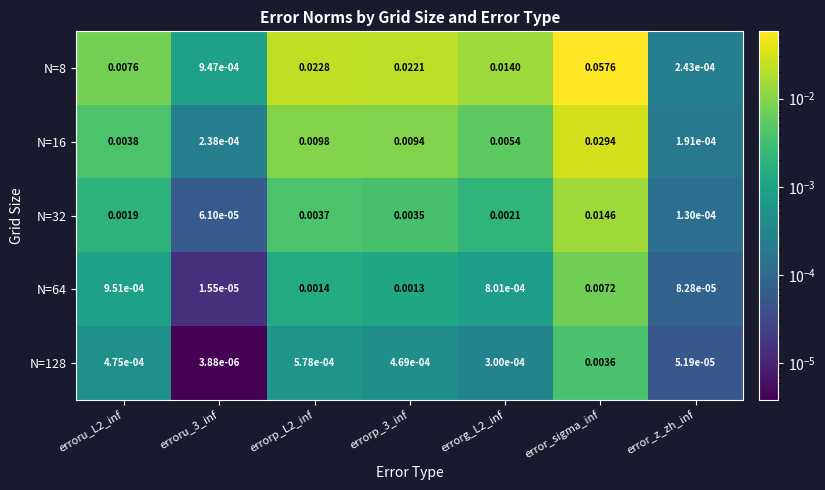

At which category is the sum across all series the highest?

error_sigma_inf